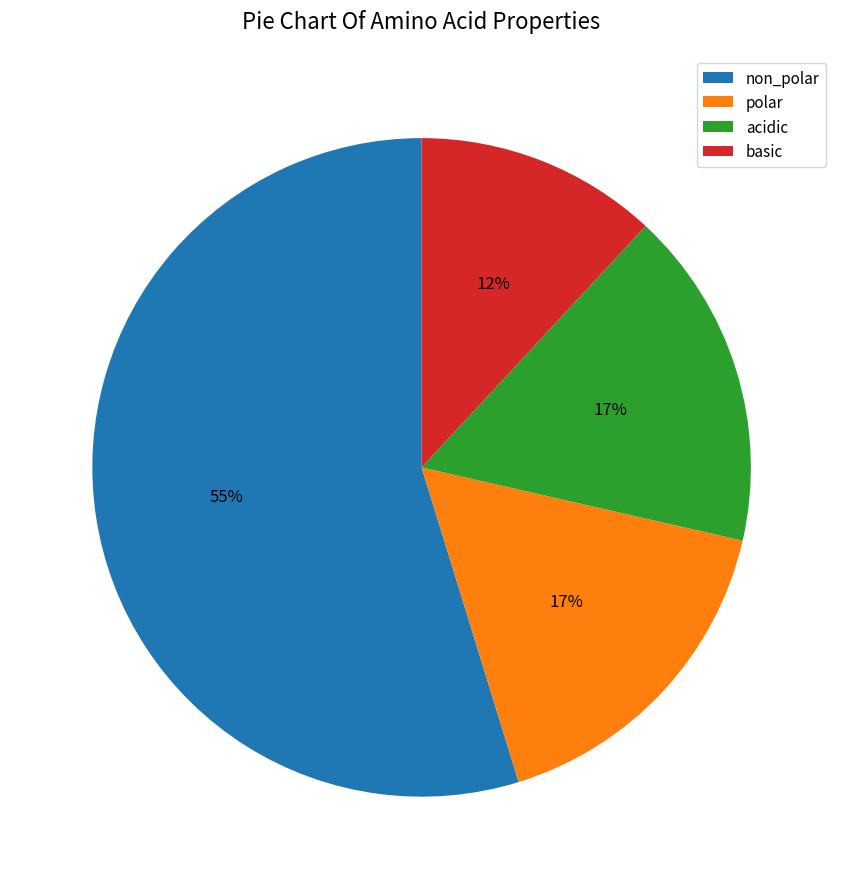

Combined, do non_polar and basic account for over 50%?

Yes